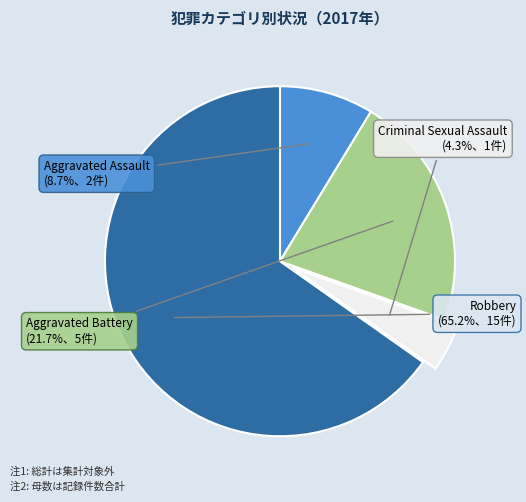

Does any single category account for the majority?

Yes